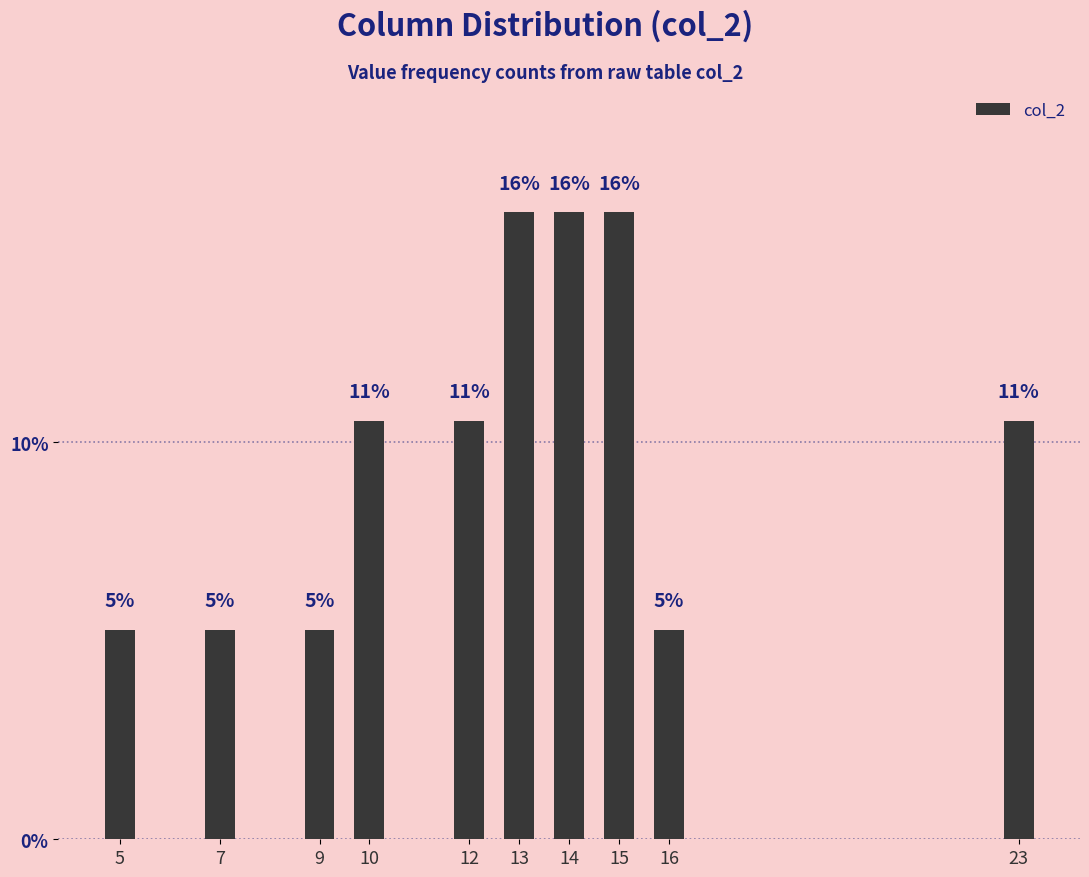

What is the minimum value shown in the chart?

5.3